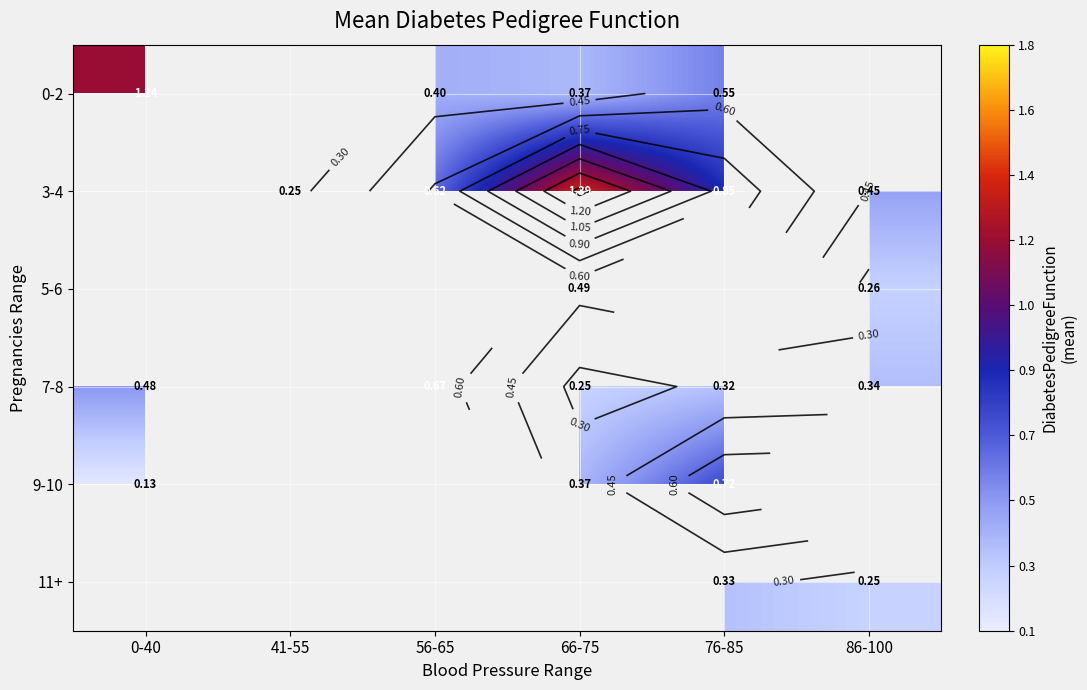

How many 0-2 values are between 1 and 2?

1